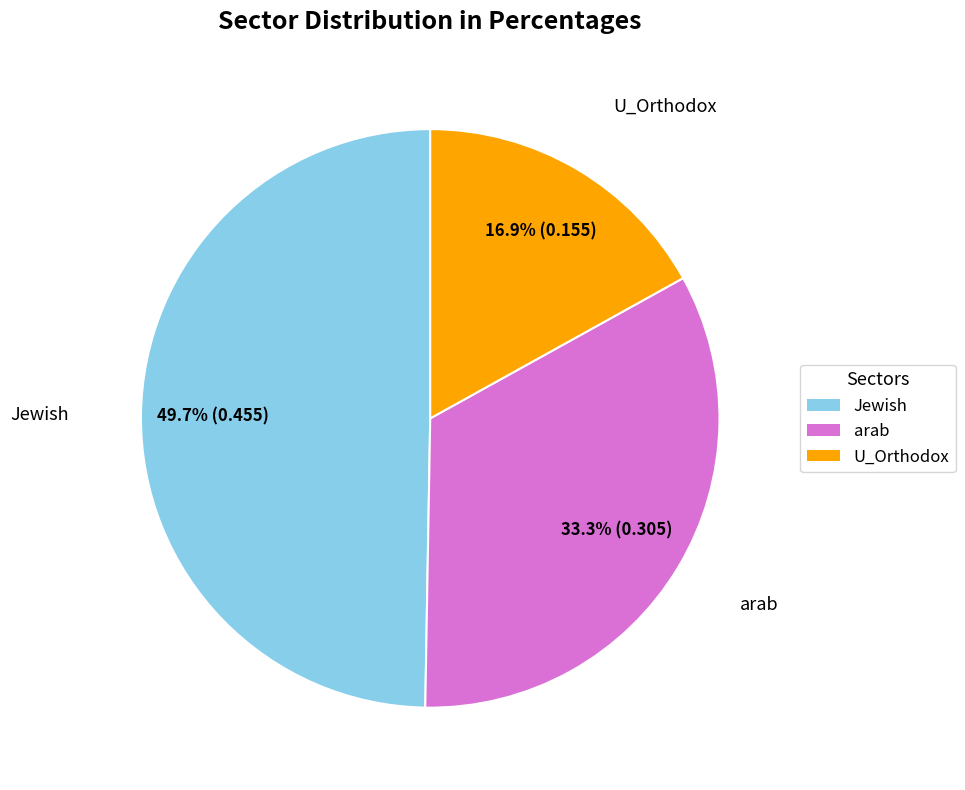

To the nearest percent, what portion does arab represent?

33%